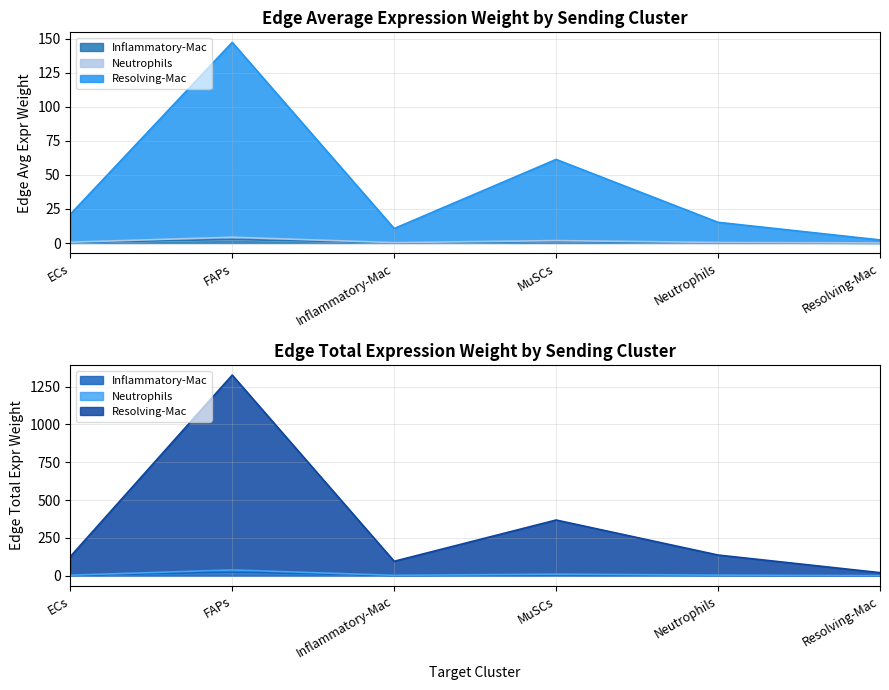

True or false: Edge average expression weight has a value of 0.6 at FAPs.

False